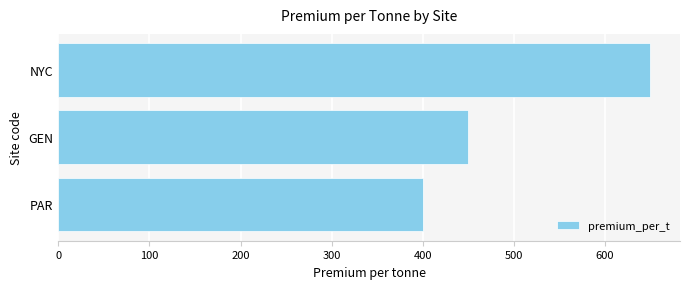

What is the greatest value displayed?

650